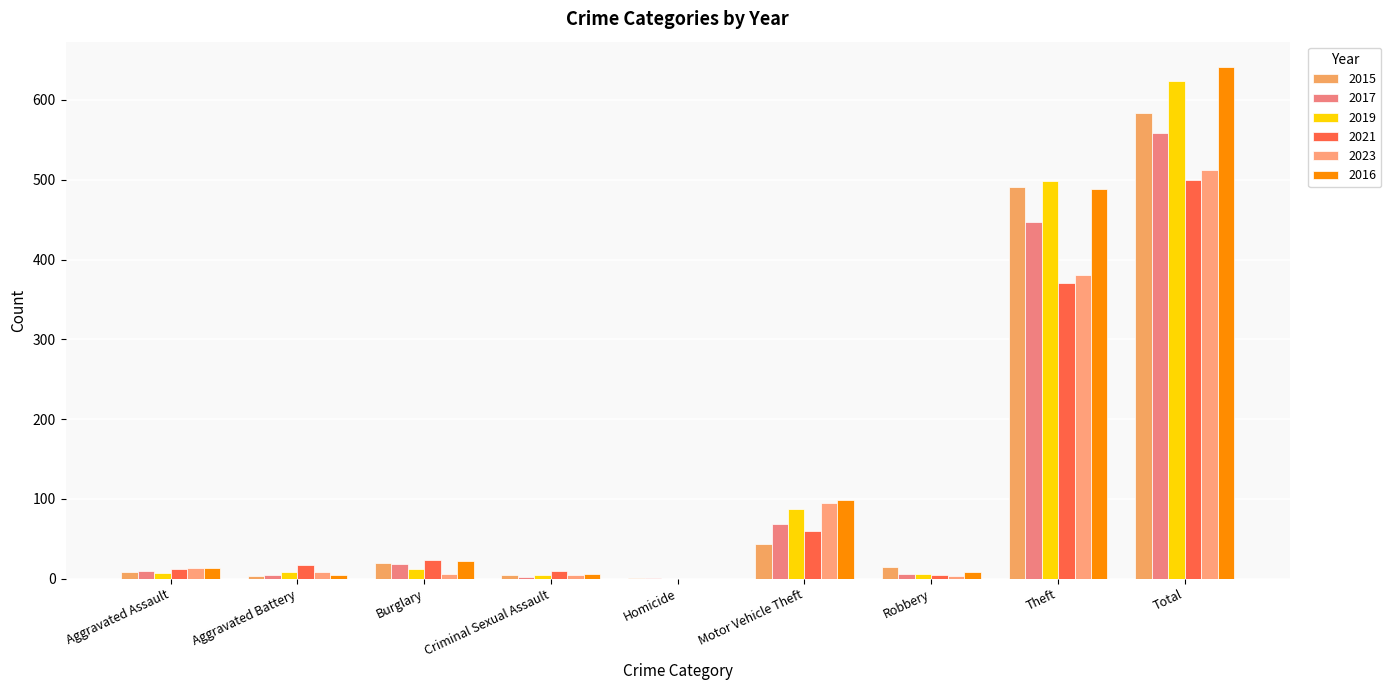

Count the number of data series in this chart.

6